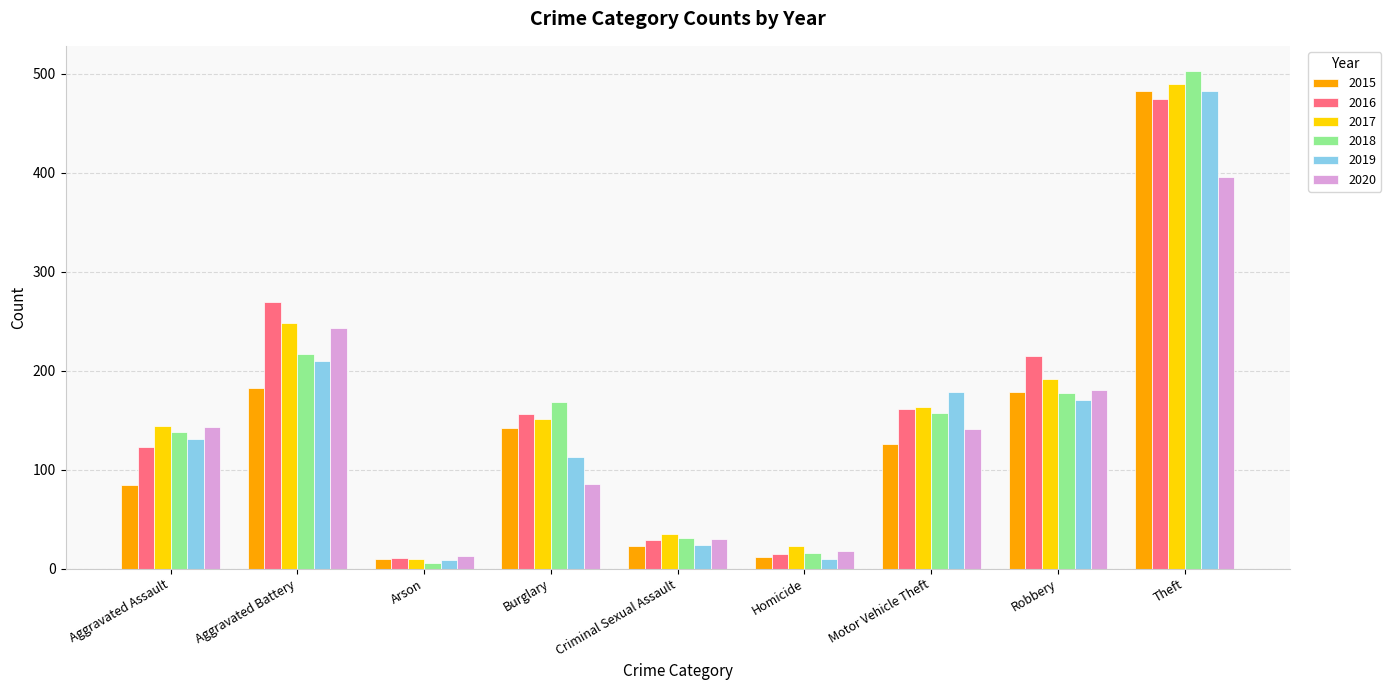

Is the value of 2017 at Aggravated Battery greater than the value of 2019 at Homicide?

Yes